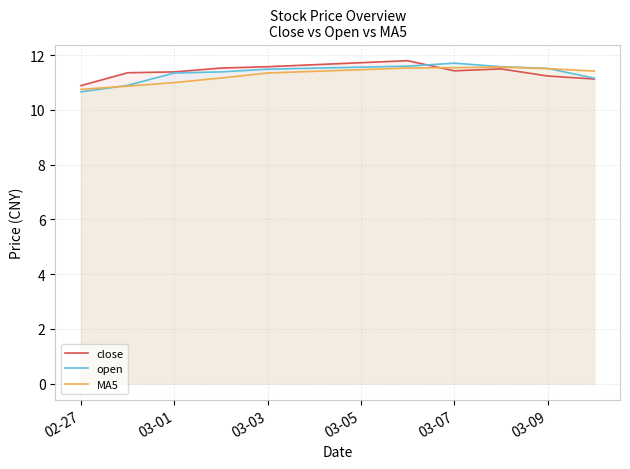

What is the highest value of the open series?

11.7